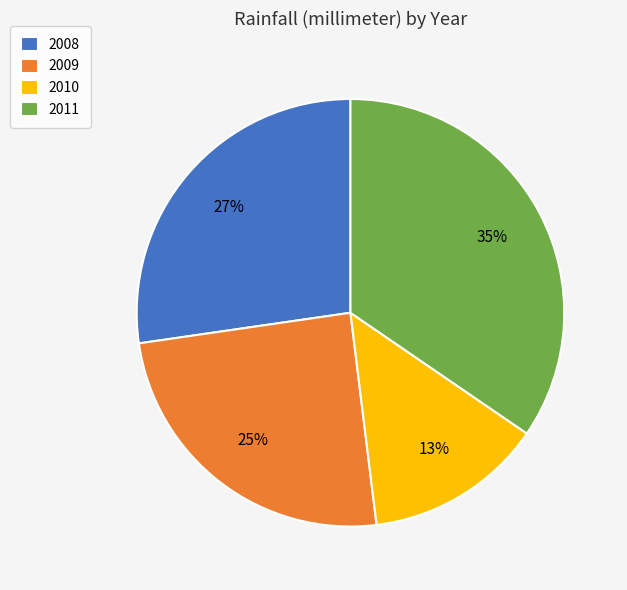

Rank the categories by value from highest to lowest.

2011, 2008, 2009, 2010